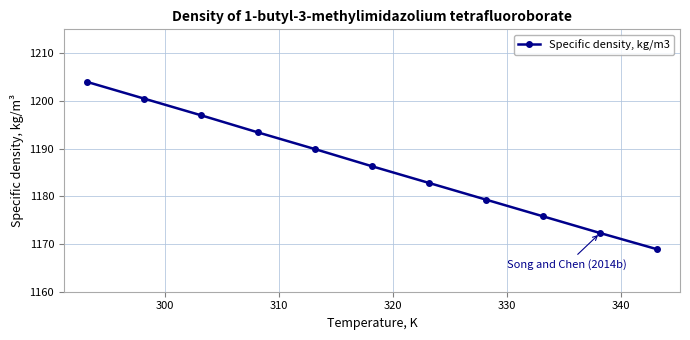

What is the maximum value shown in the chart?

1204.0